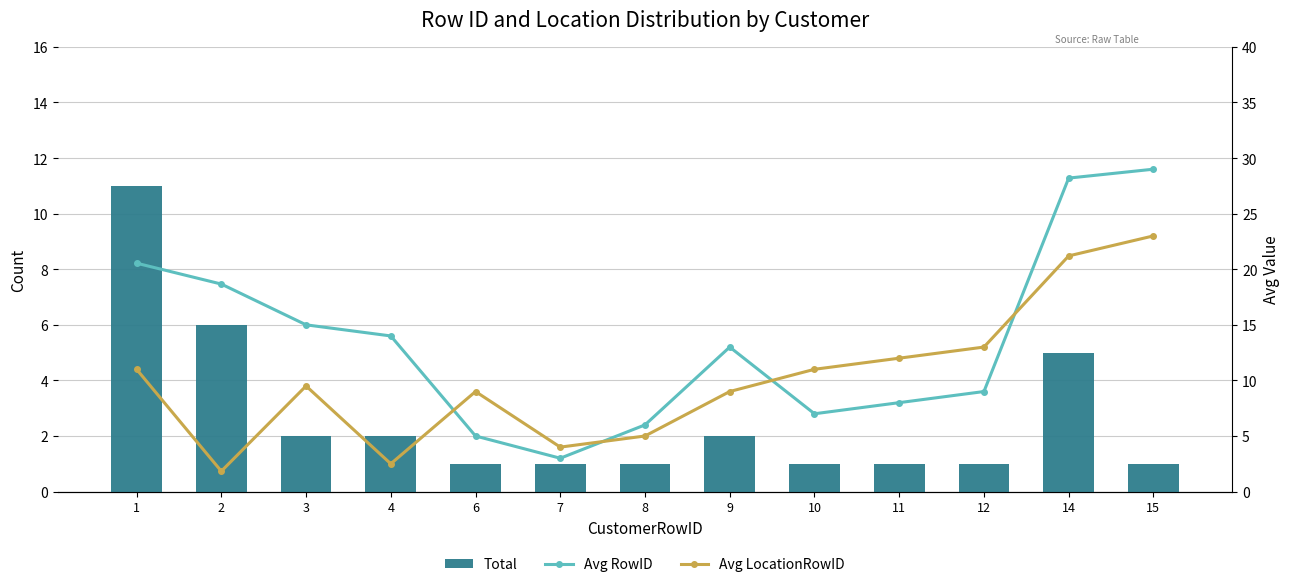

What is the difference between the second highest and minimum values in the Avg LocationRowID series?

19.4